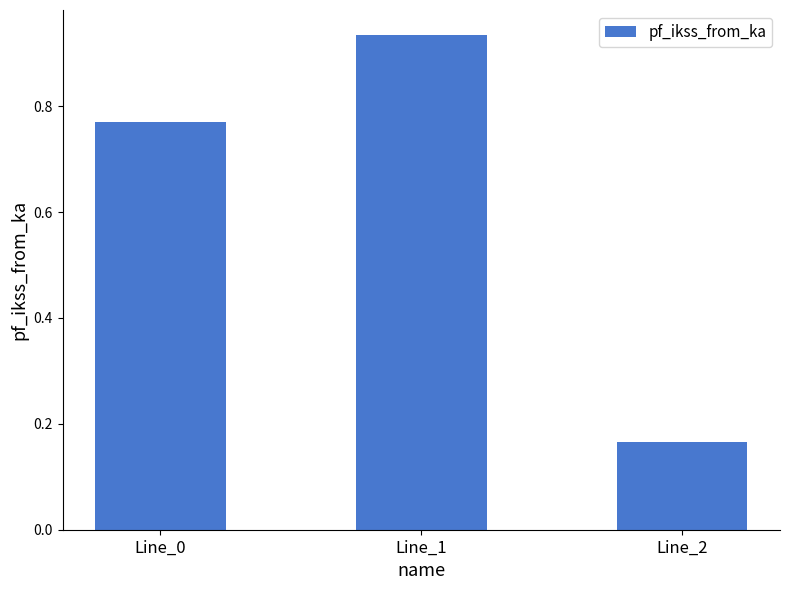

Where is the data nearest to the value 0?

Line_2